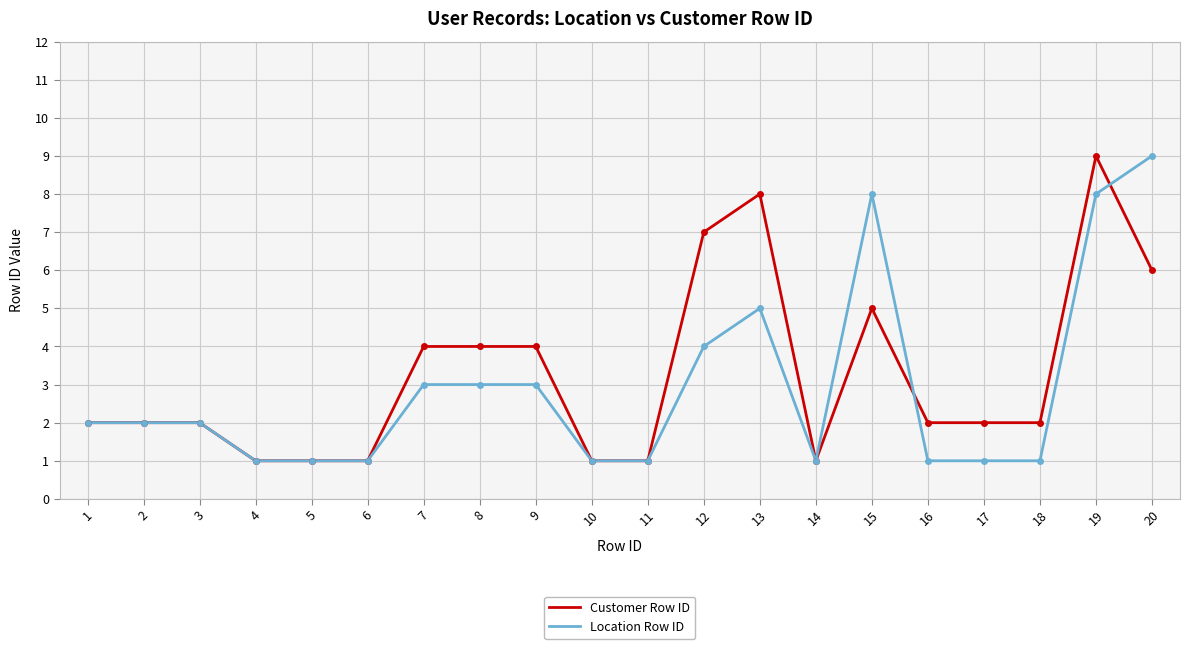

True or false: Location Row ID has more than 0 interior local peaks.

True